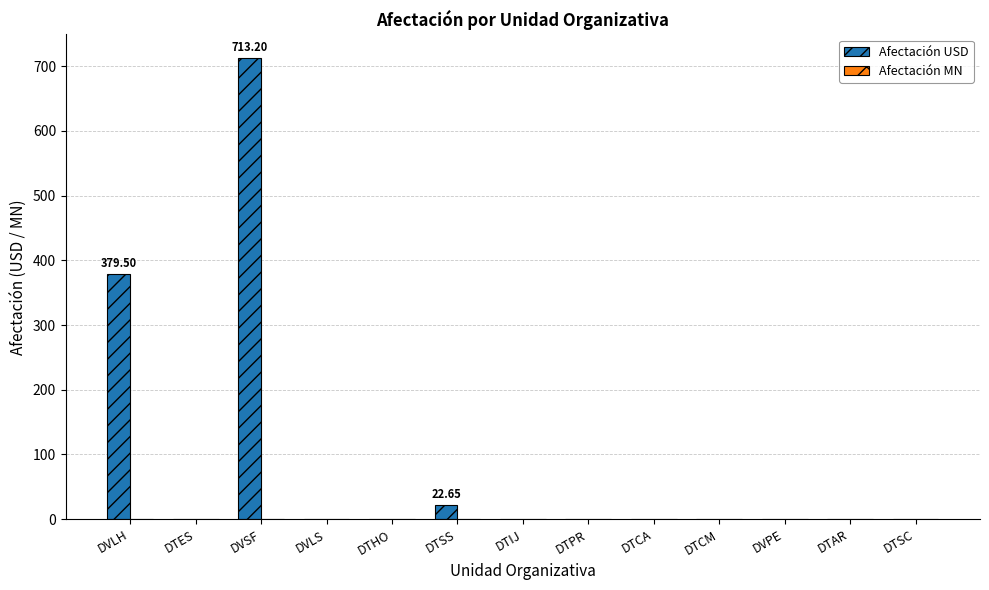

Where is the data nearest to the value 356?

DVLH